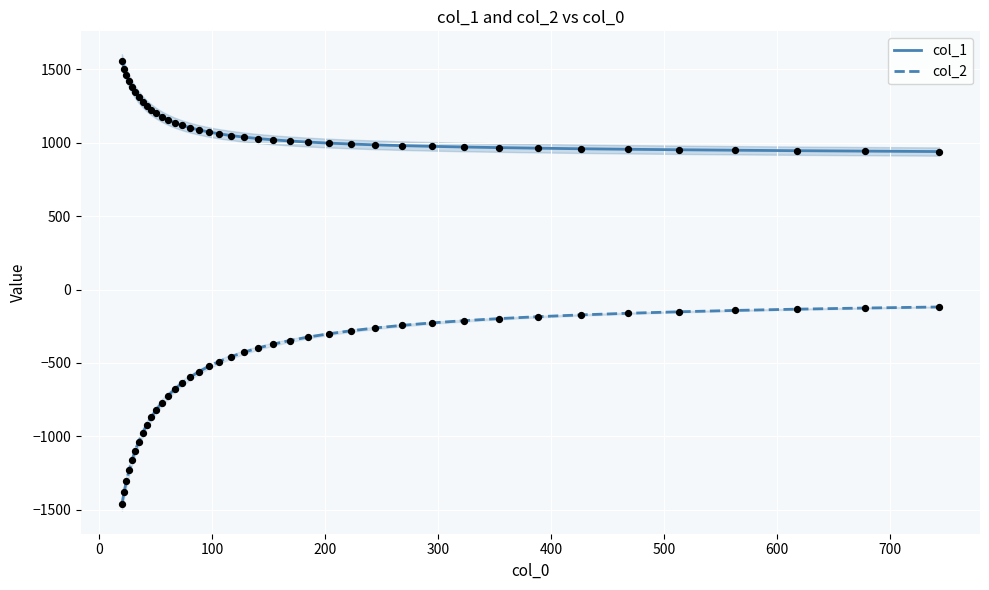

True or false: col_1 and col_2 cross at least once.

False